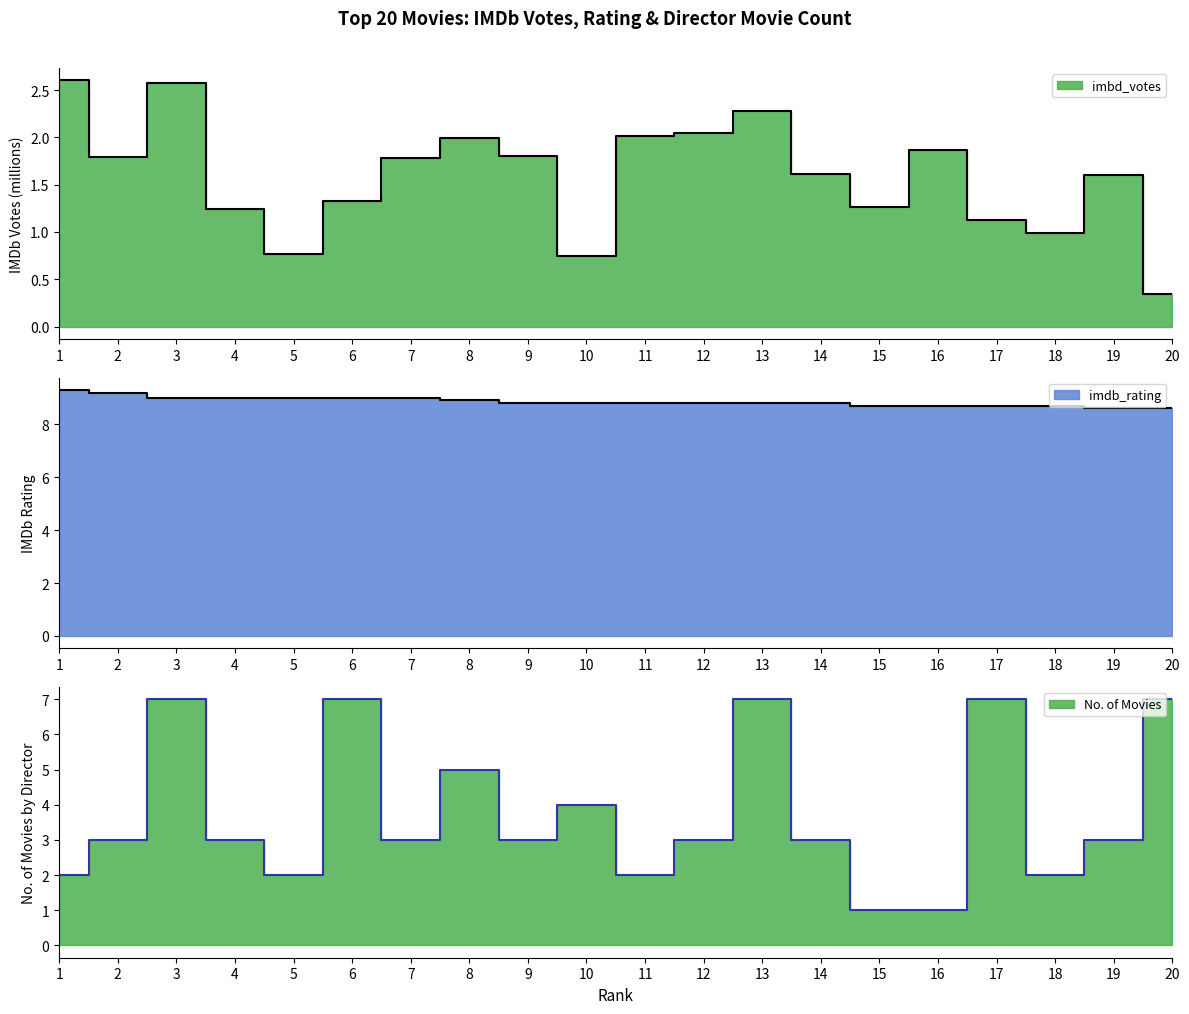

How many imdb_rating values are between 8 and 9?

18